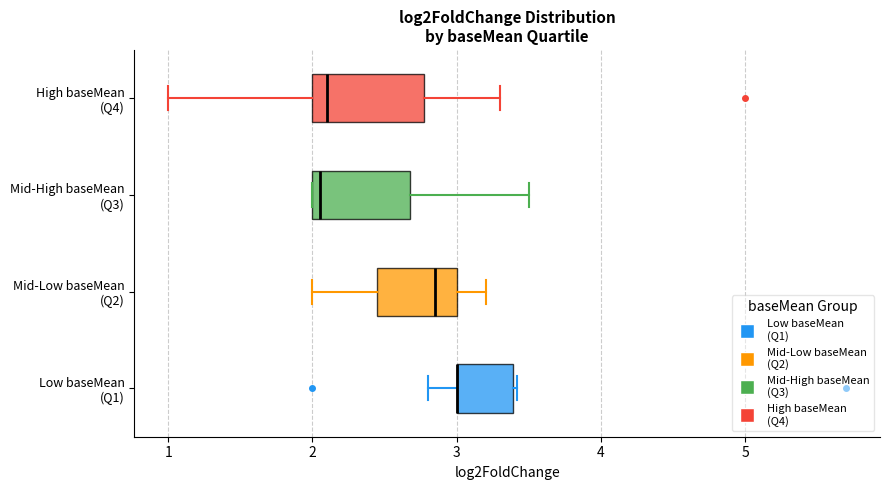

Reading bottom to top, read every box against the x-axis: the position of its median line, the range the box covers, and the ends of its whiskers. The values are not printed on the chart, so give them approximately, as read against the axis.

Low baseMean (Q1): median 3.0 (drawn on the box's left edge), box 3.0 to 3.4, whiskers 2.8 to 3.4 (just right of the box's right edge)
Mid-Low baseMean (Q2): median 2.9, box 2.5 to 3.0, whiskers 2.0 to 3.2
Mid-High baseMean (Q3): median 2.1, box 2.0 to 2.7, whiskers 2.0 to 3.5
High baseMean (Q4): median 2.1, box 2.0 to 2.8, whiskers 1.0 to 3.3